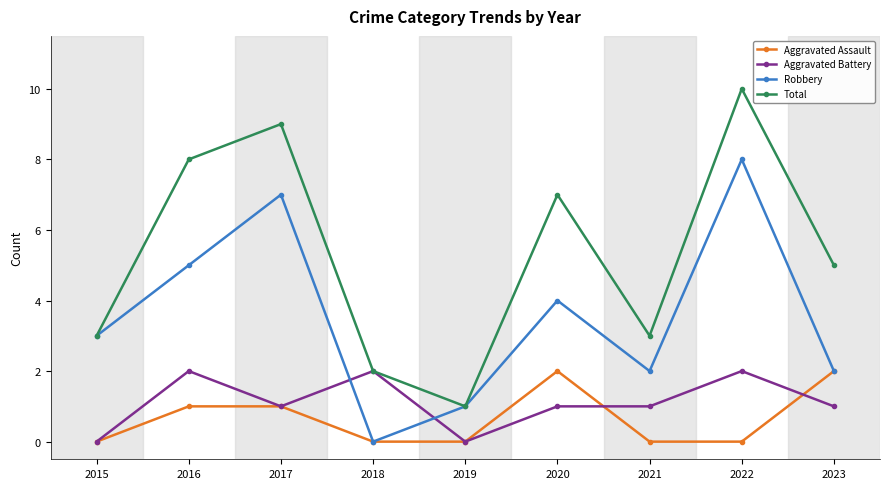

The Total series shows 14 at 2017. True or false?

False